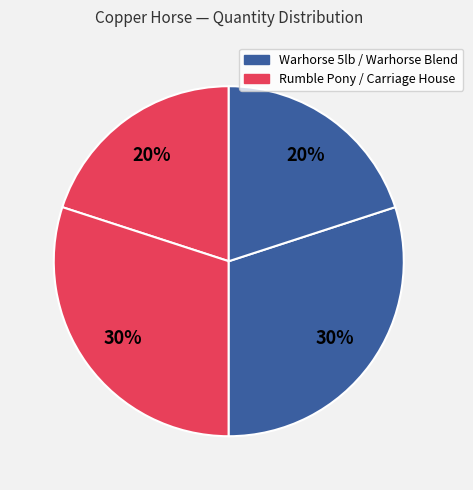

Count the number of slices in the pie.

4